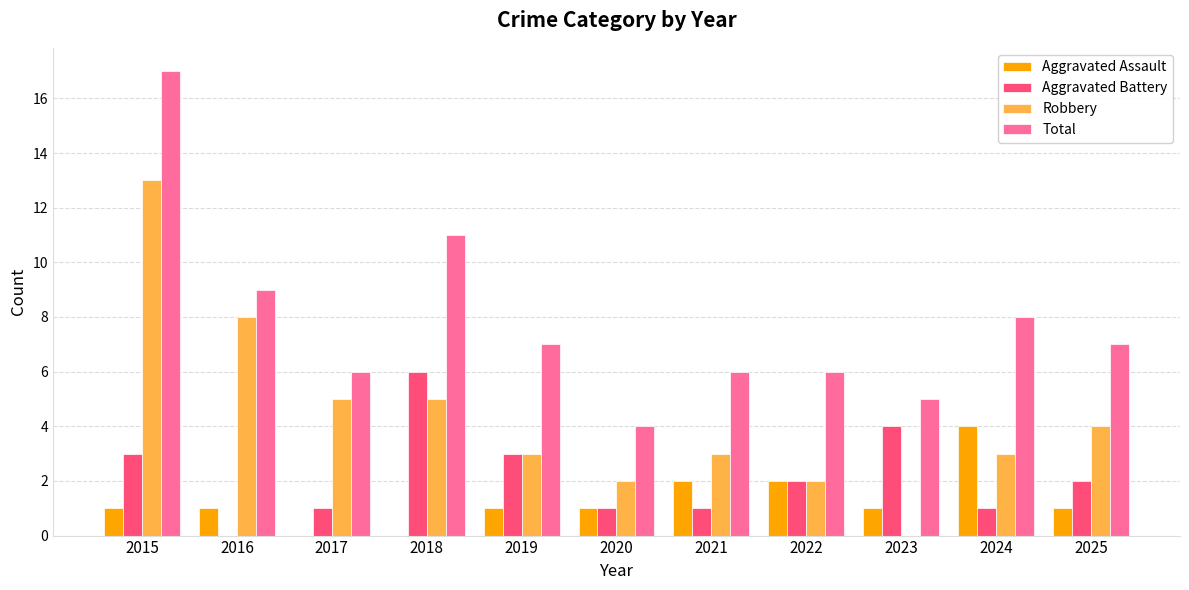

How many Aggravated Battery values are between 1 and 3?

8